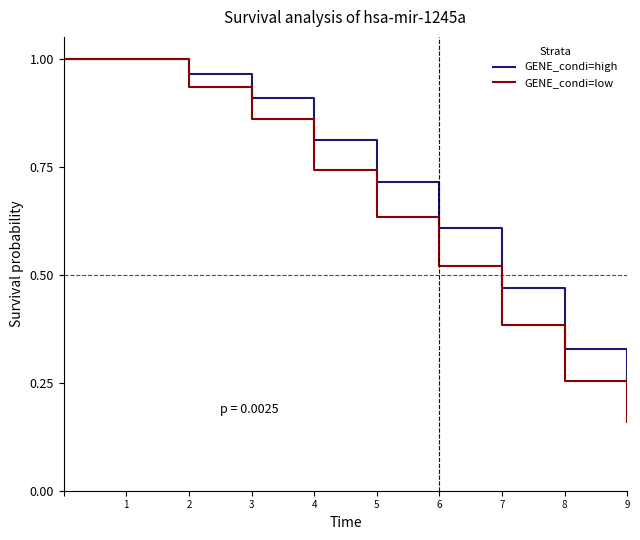

List the series in order of their overall mean, highest first.

GENE_condi=high, GENE_condi=low